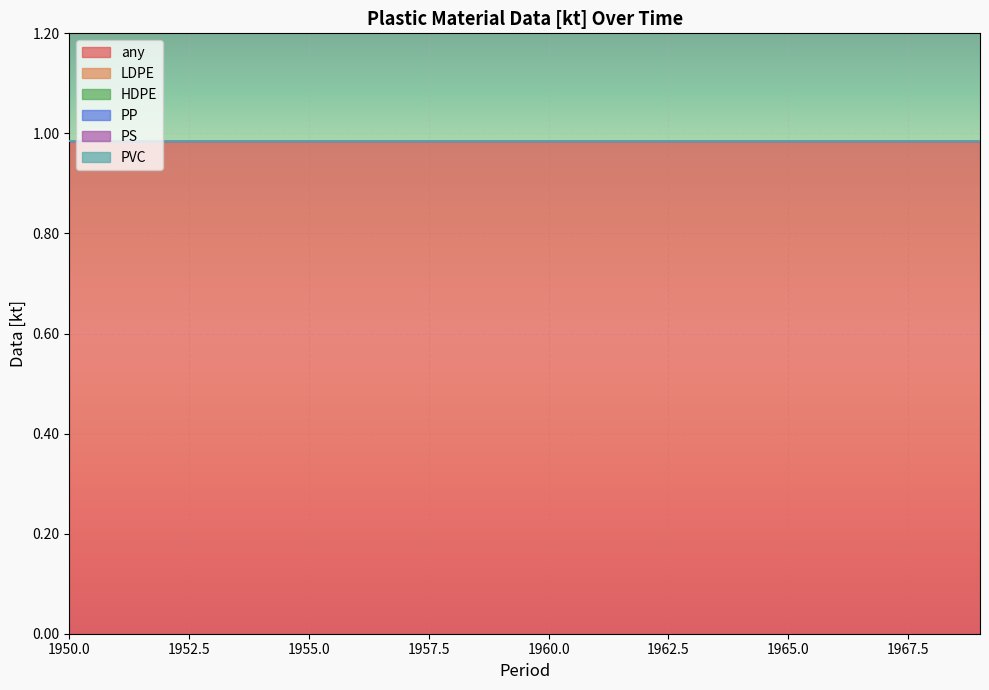

How many lines are shown in the chart?

6